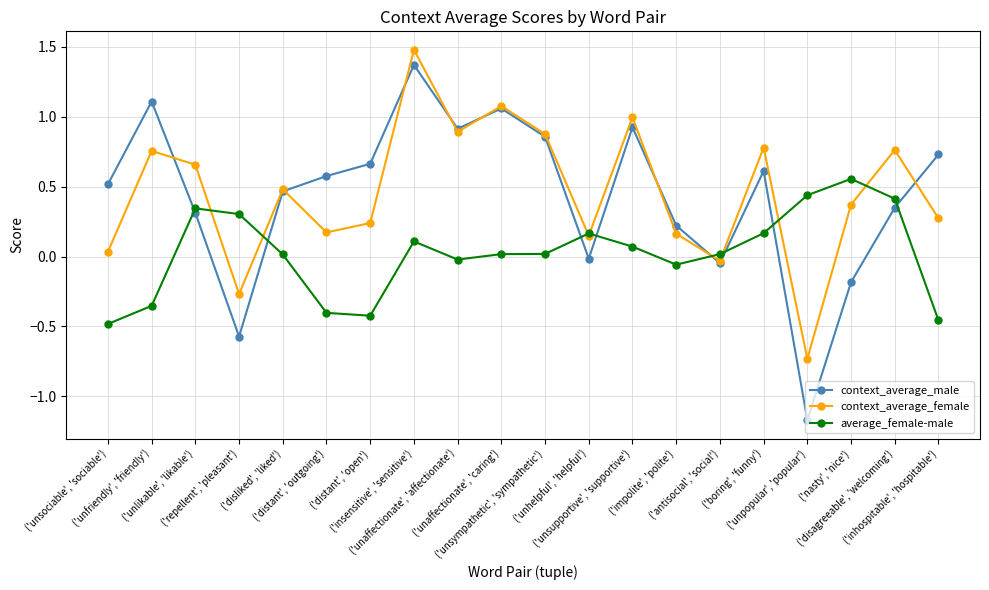

What is the sum of all context_average_female values?

9.1